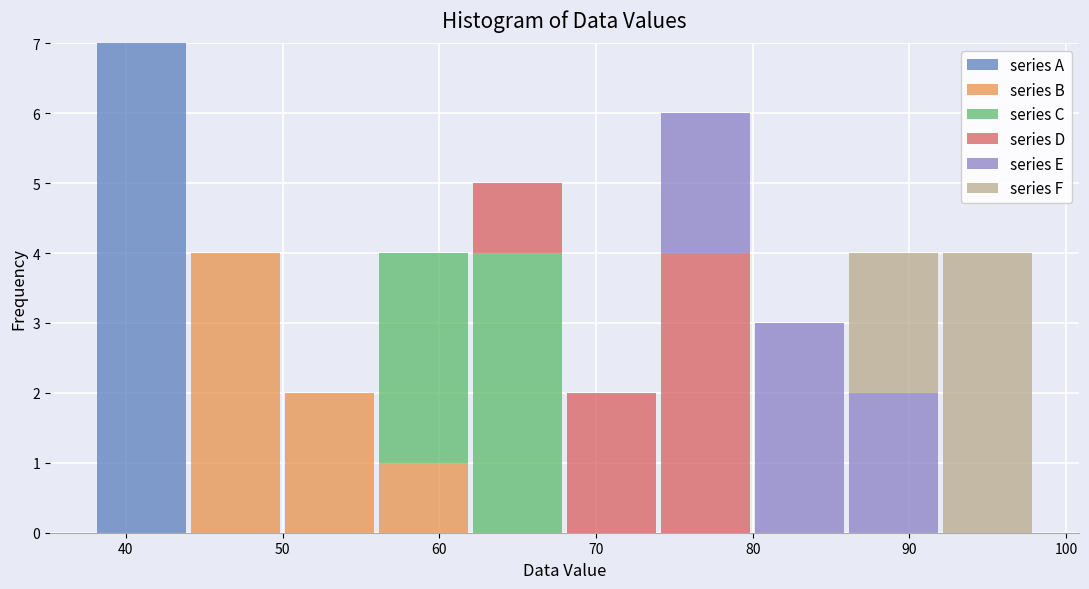

Reading left to right, transcribe this chart: for each stacked bar, give the range it covers on the x-axis and its total height. The values are not printed on the chart, so give them approximately, as read against the axis.

38 to 44: 7
44 to 50: 4
50 to 56: 2
56 to 62: 4
62 to 68: 5
68 to 74: 2
74 to 80: 6
80 to 86: 3
86 to 92: 4
92 to 98: 4